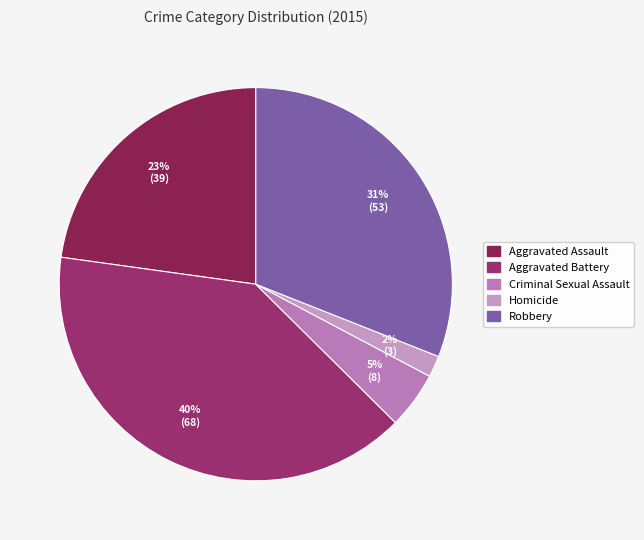

Which has a higher value, Criminal Sexual Assault or Aggravated Battery?

Aggravated Battery